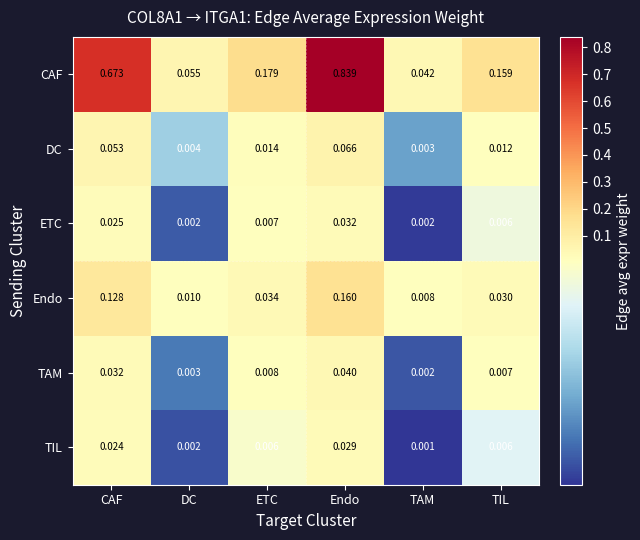

Which category has the lowest value across all series?

TAM